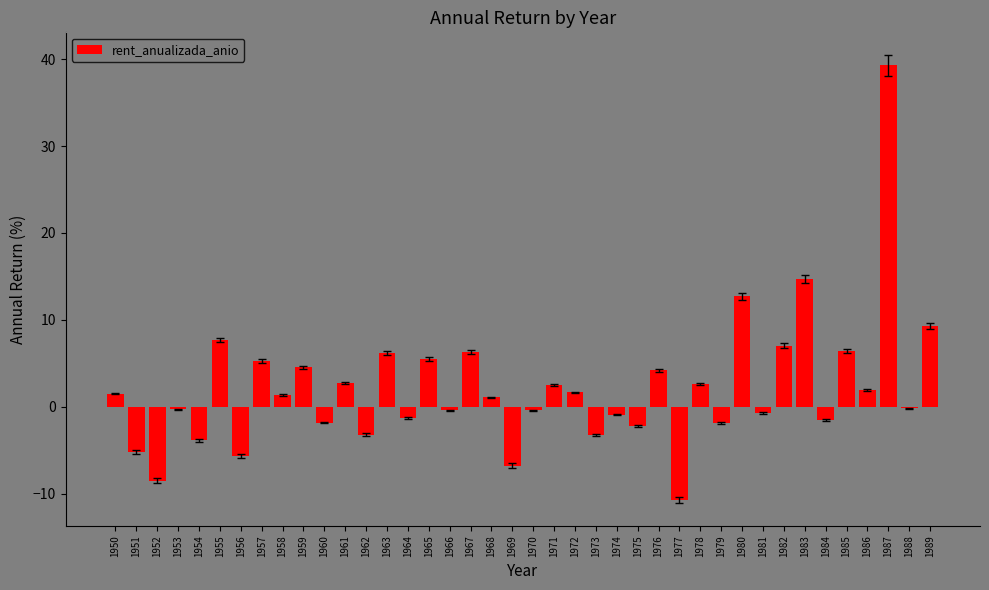

What is the sum of the values at 1950 and 1967?

7.8